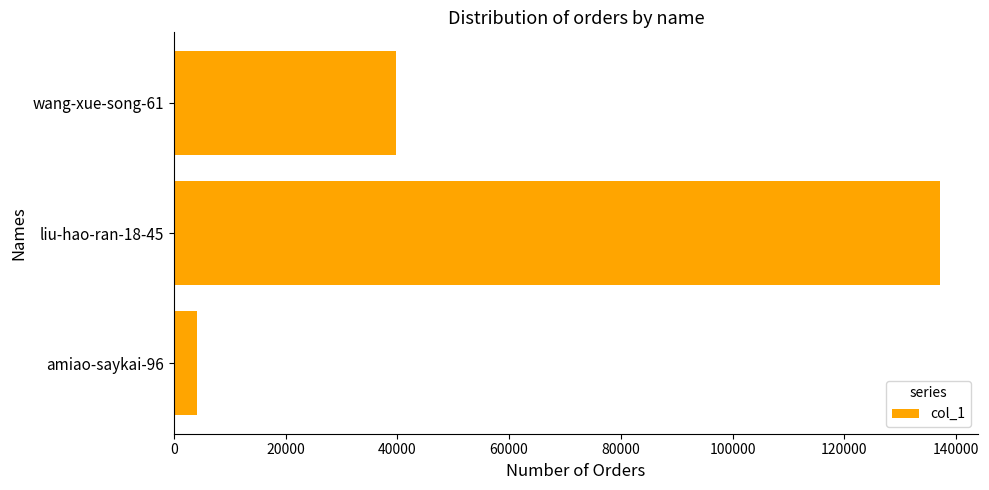

The value at amiao-saykai-96 is 4195. True or false?

True